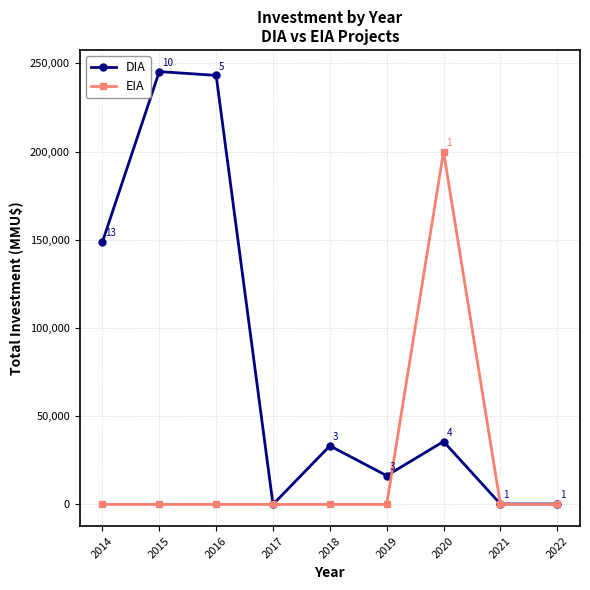

In EIA, how many points are higher than both neighbors (excluding endpoints)?

1